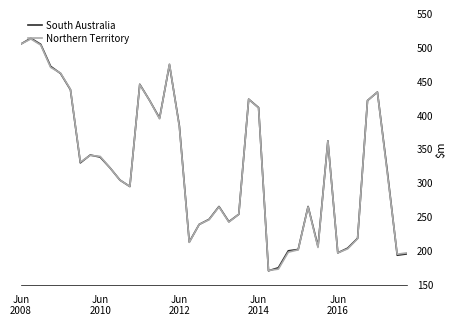

What is the greatest value displayed?

514.0